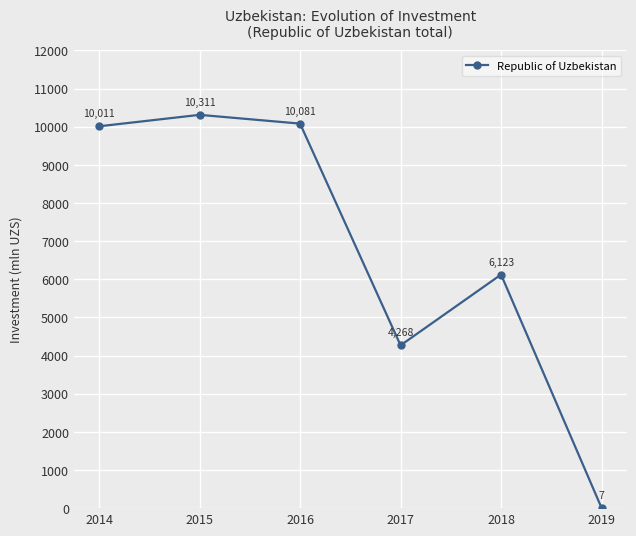

Reading right to left, list all the values displayed in this chart.

2019=7	2018=6123	2017=4268	2016=10081	2015=10311	2014=10011